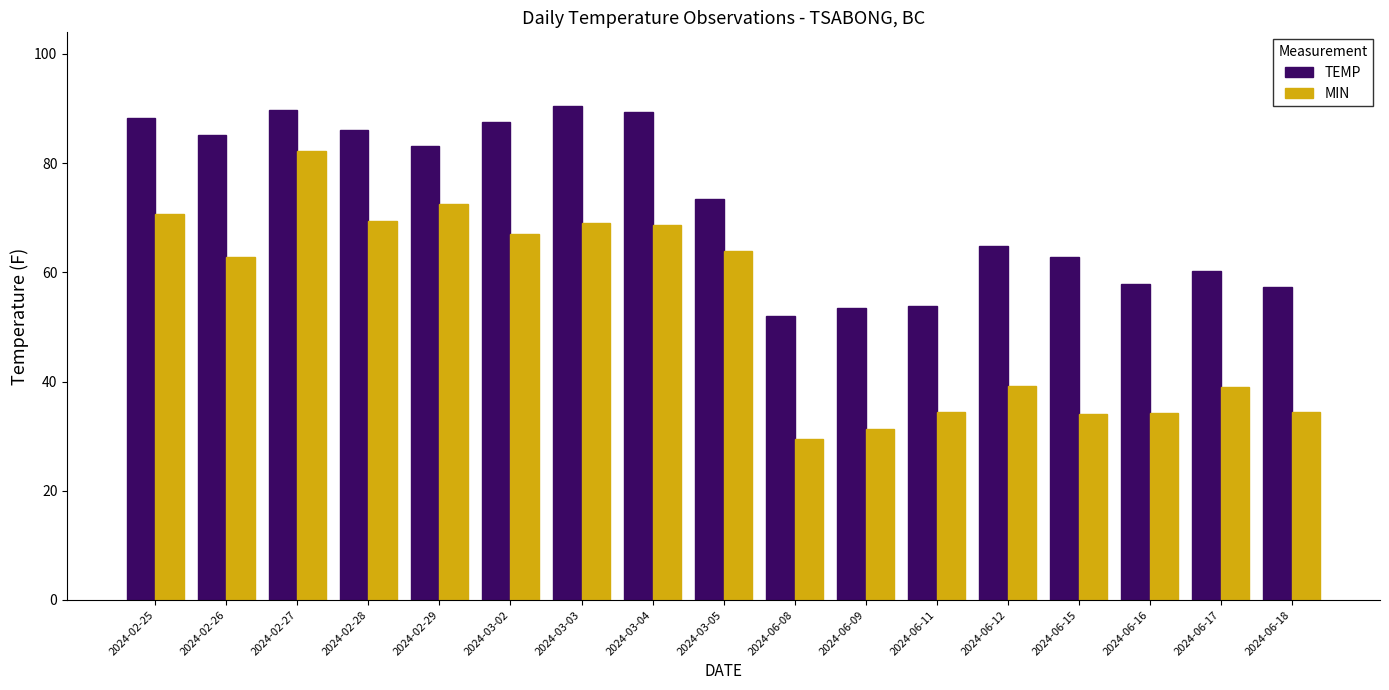

At which label is MIN closest to 55?

2024-02-26